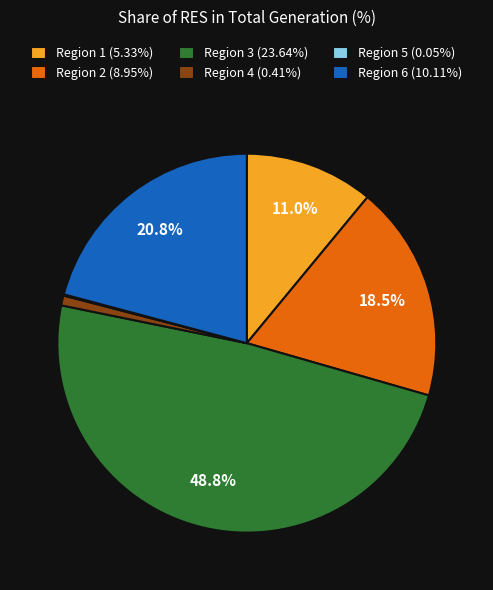

Is Region 6 (10.11%) the majority of the pie?

No